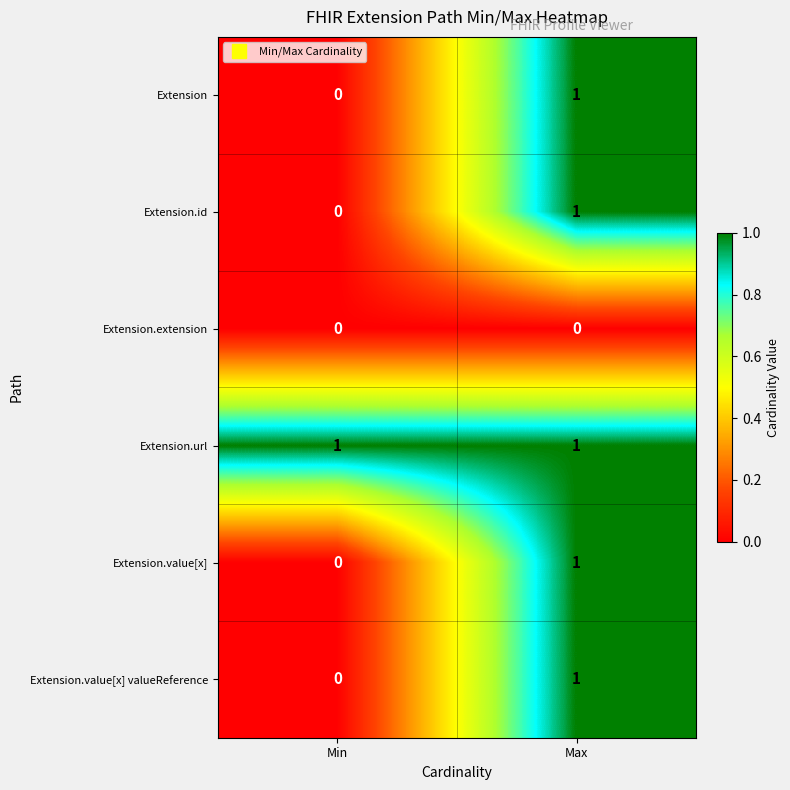

The value of Extension.id at Min is 0. True or false?

True